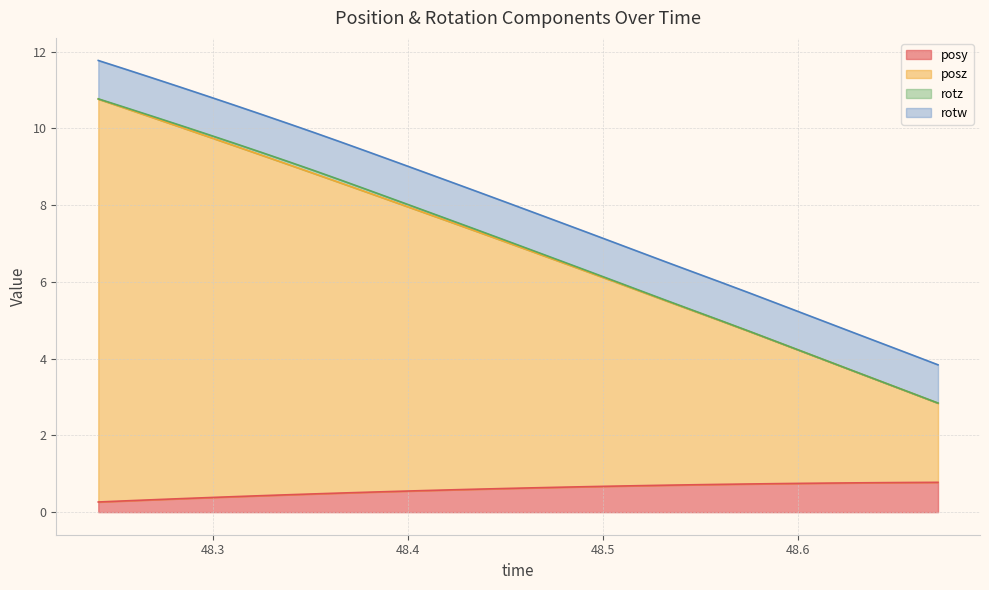

What is the maximum value for posy?

0.8